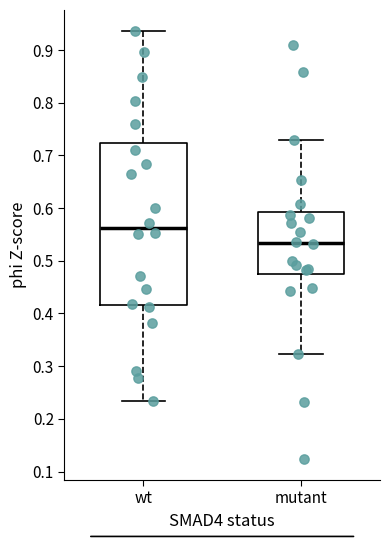

Reading left to right, read every box against the y-axis: the position of its median line, the range the box covers, and the ends of its whiskers. The values are not printed on the chart, so give them approximately, as read against the axis.

wt: median 0.56, box 0.42 to 0.72, whiskers 0.23 to 0.94
mutant: median 0.53, box 0.47 to 0.59, whiskers 0.32 to 0.73